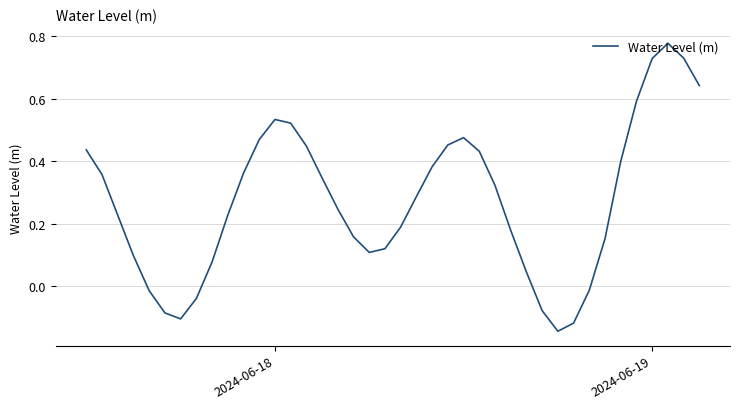

What is the difference between the maximum and minimum values?

0.9